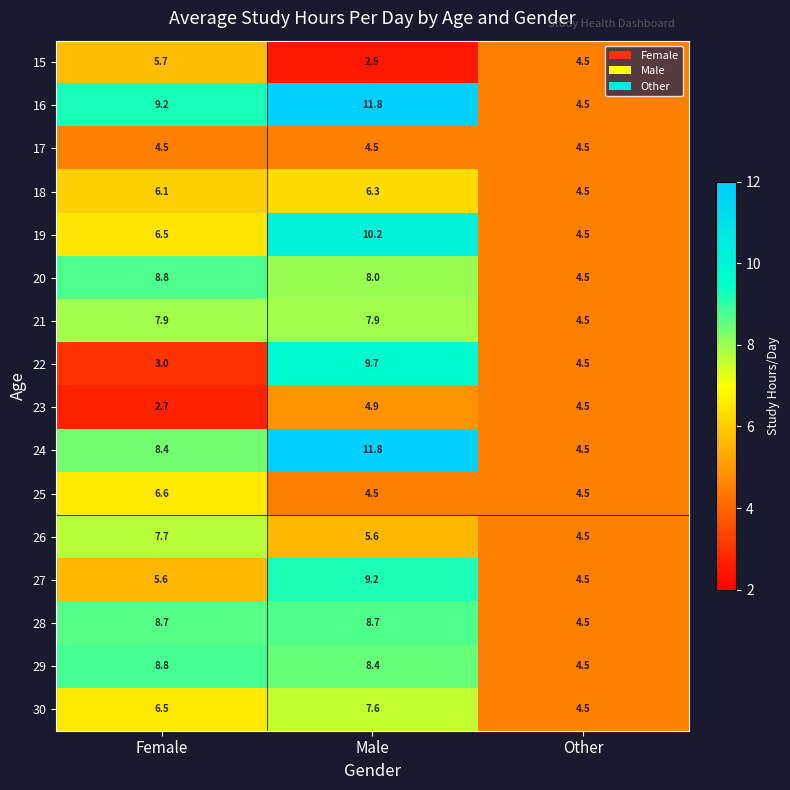

What is the sum of the 22 values at Other and Male?

14.2